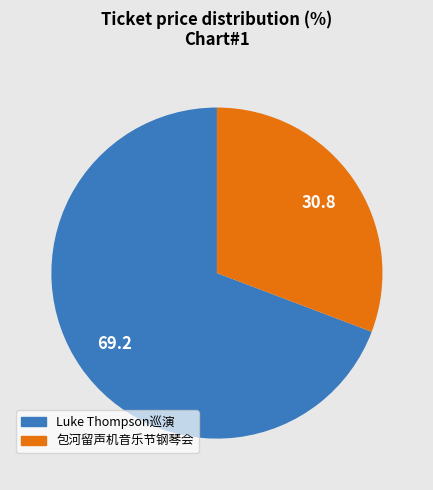

Is there any slice that represents more than half of the pie?

Yes